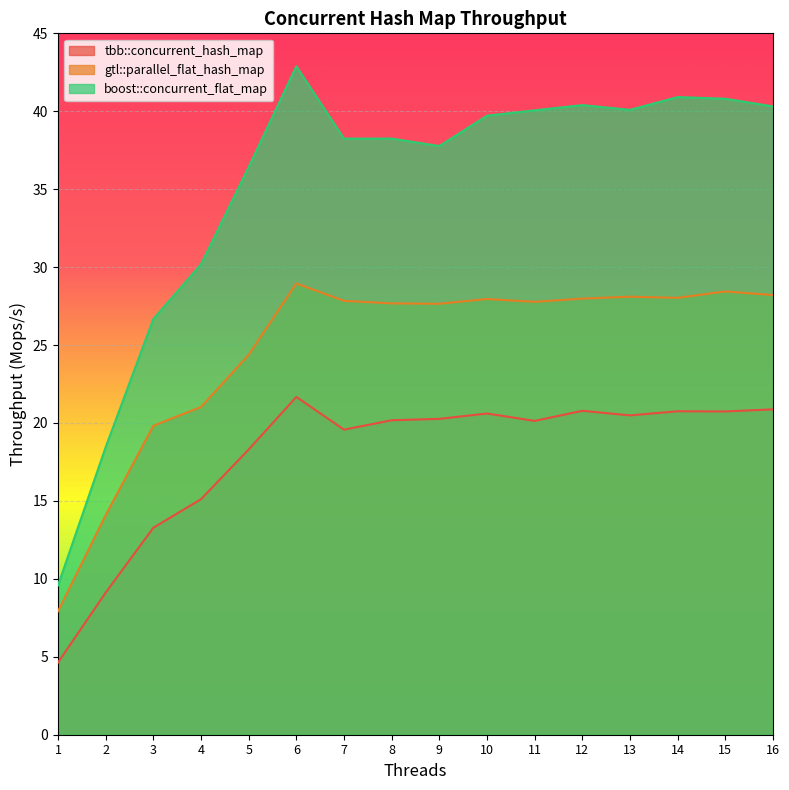

True or false: tbb::concurrent_hash_map and gtl::parallel_flat_hash_map intersect in this chart.

False